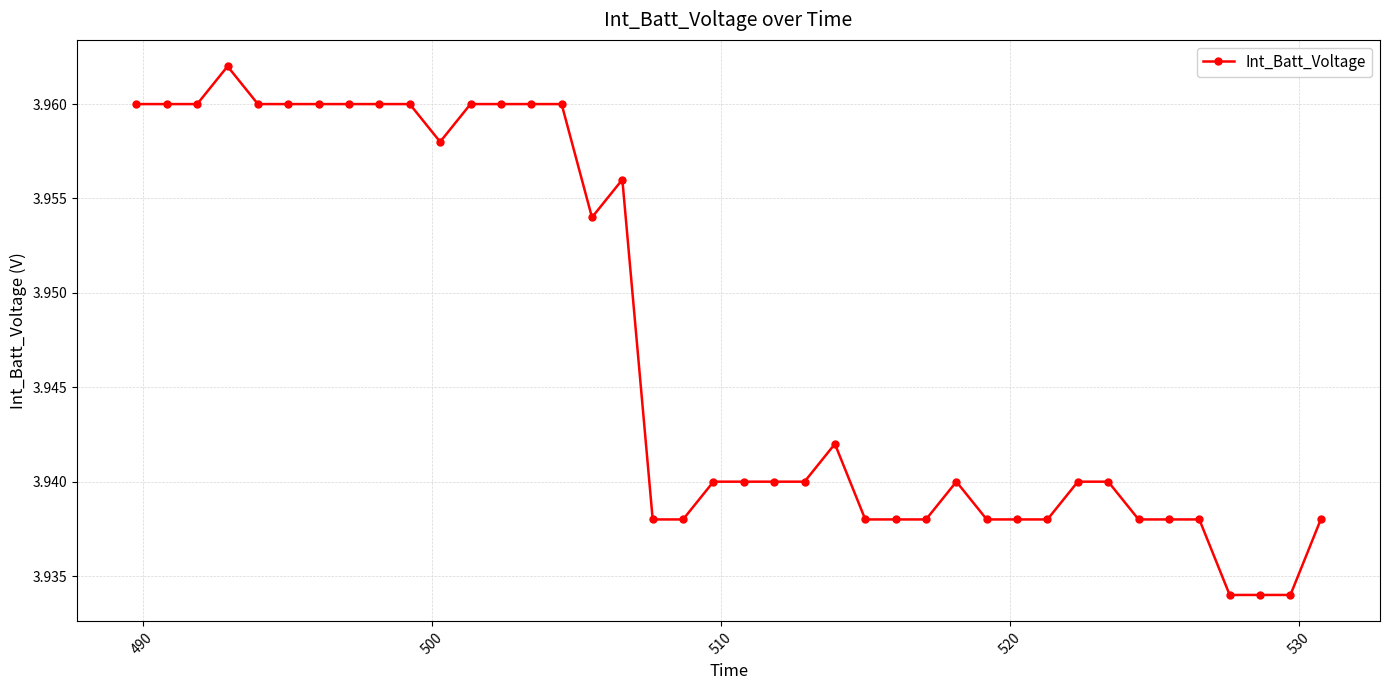

Count the values in the range 3 to 4.

40